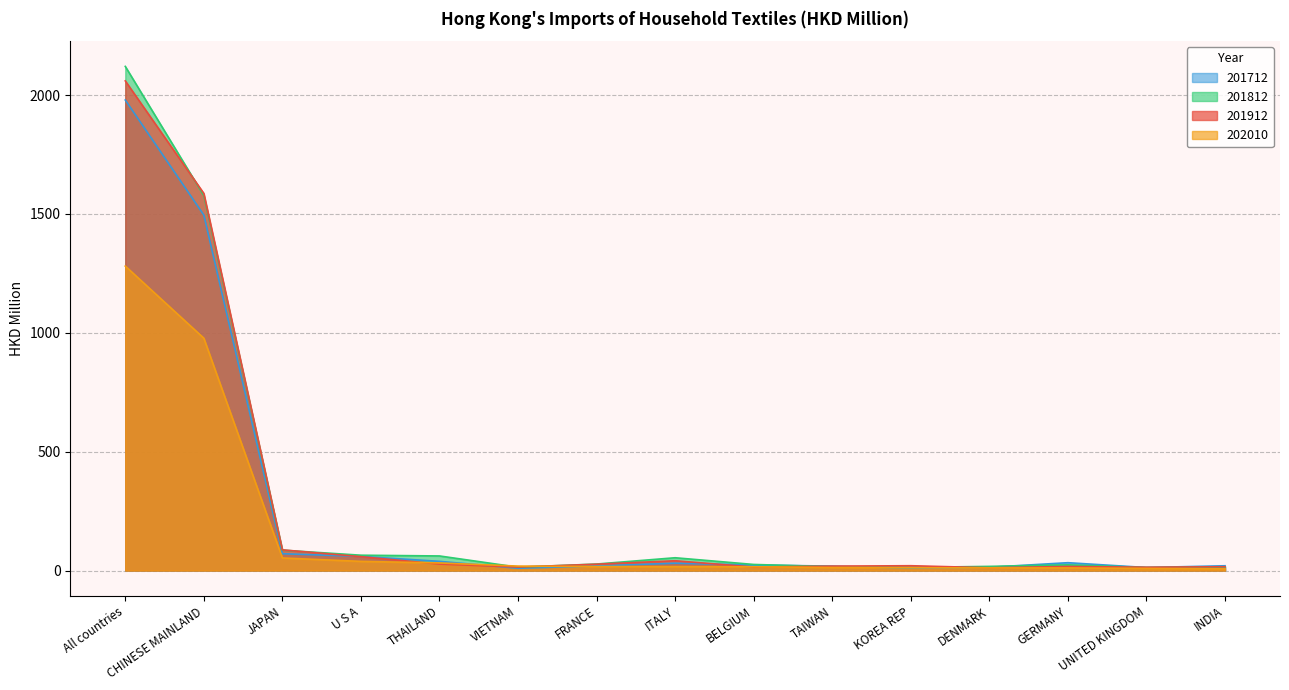

At which category does 201812 reach its first local valley?

VIETNAM